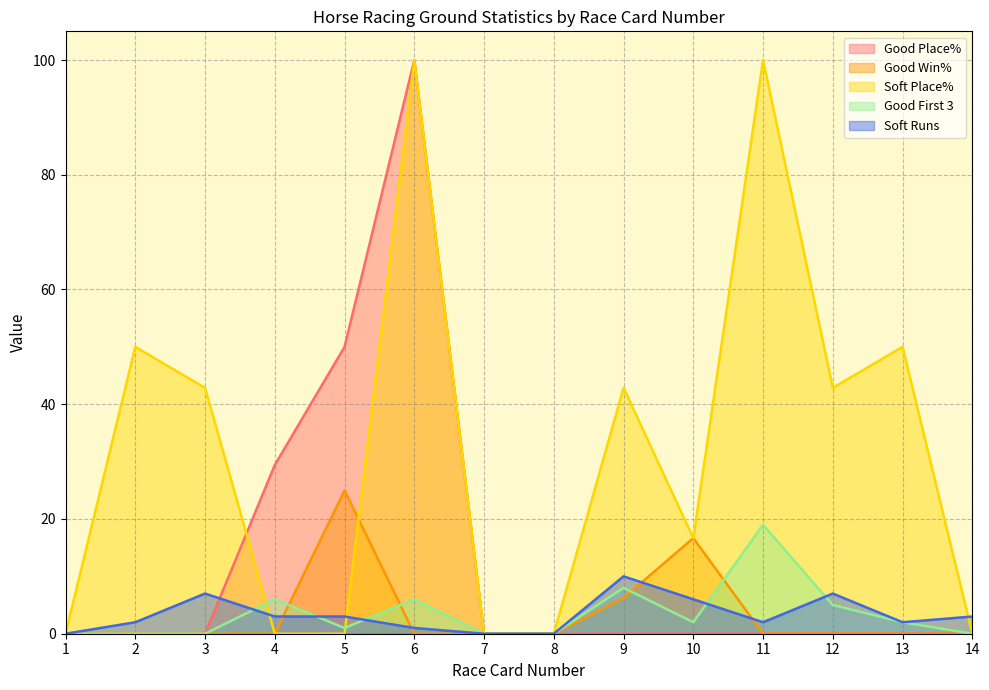

In Soft Runs, how many points are higher than both neighbors (excluding endpoints)?

3